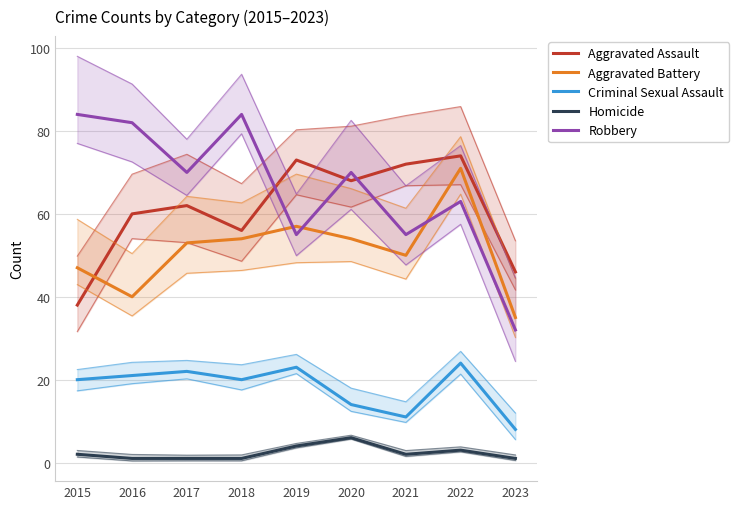

Where is the first local minimum for Robbery?

2017